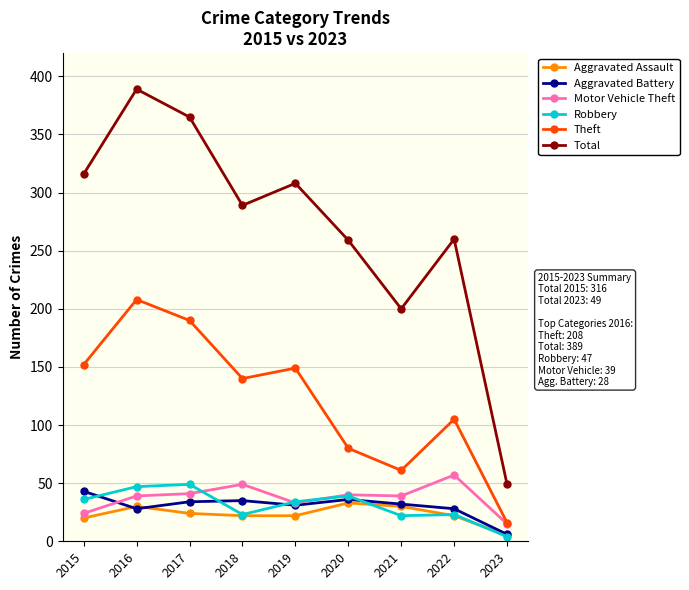

What is the value of the Robbery point at the 3rd from the left?

49